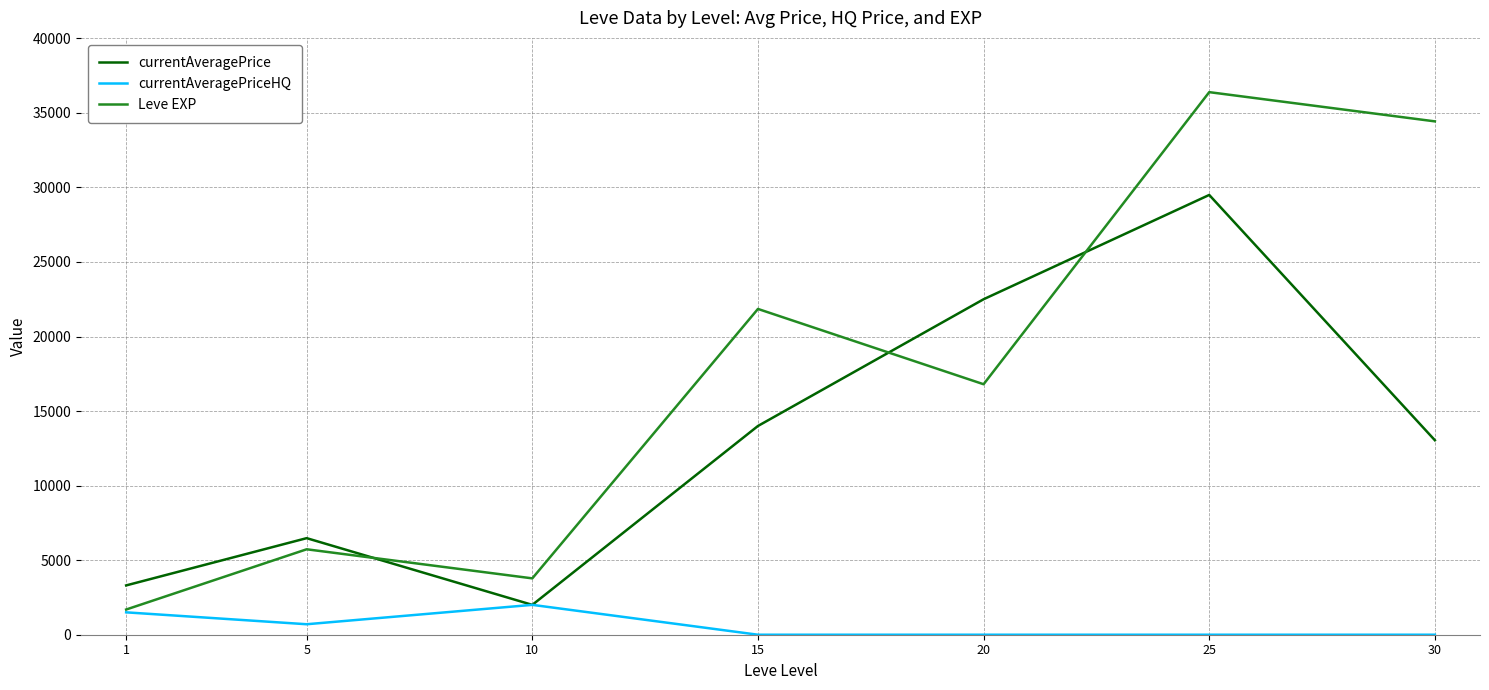

After their last crossing, which series has the higher values: currentAveragePriceHQ or currentAveragePrice?

currentAveragePrice